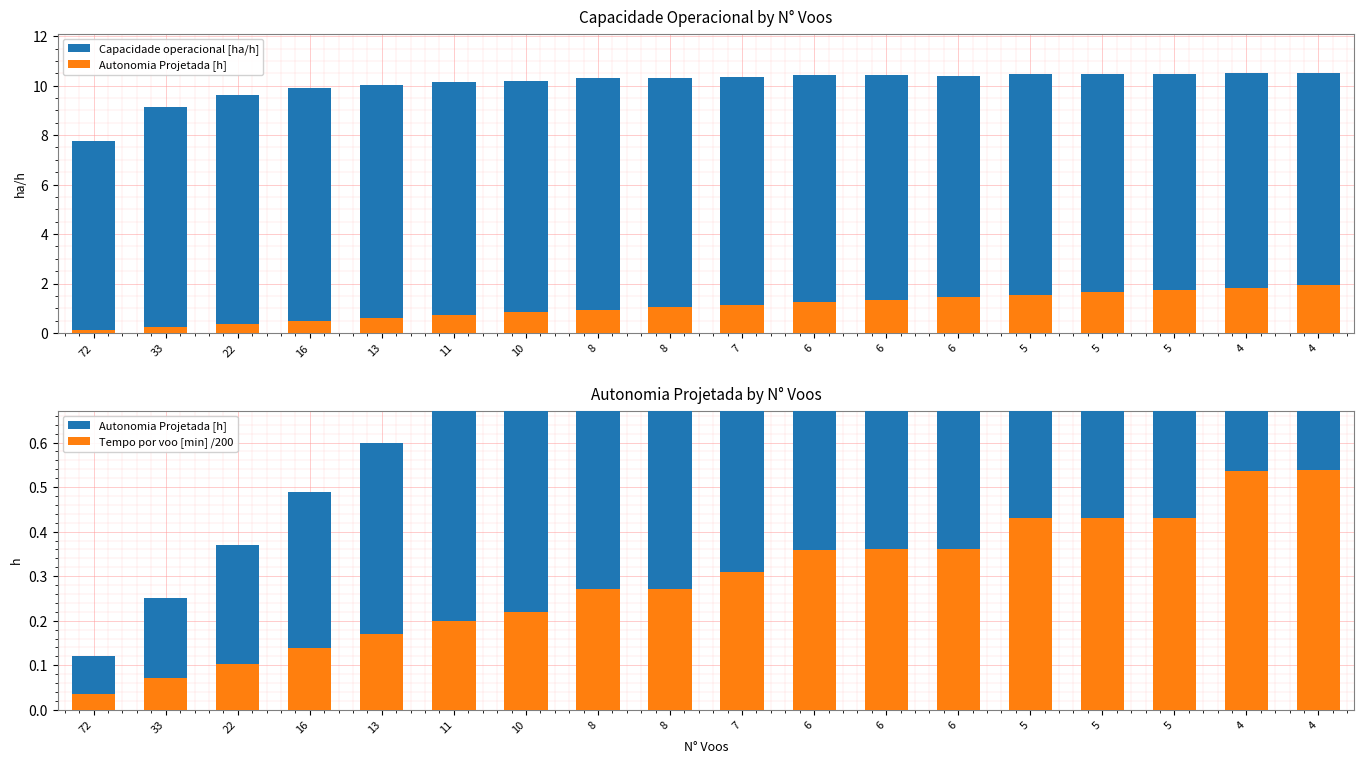

Between 8 and 6, which series saw the biggest shift?

Autonomia Projetada [h]